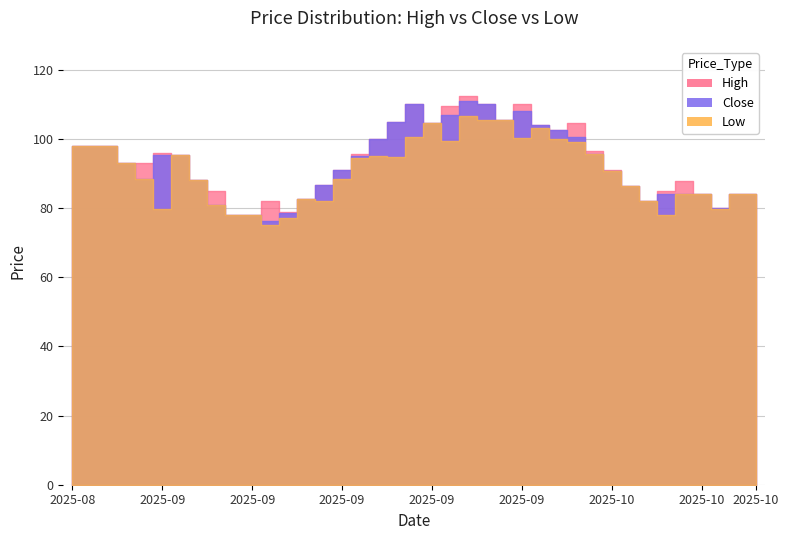

At which category does the chart reach its minimum across all series?

2025-09-09